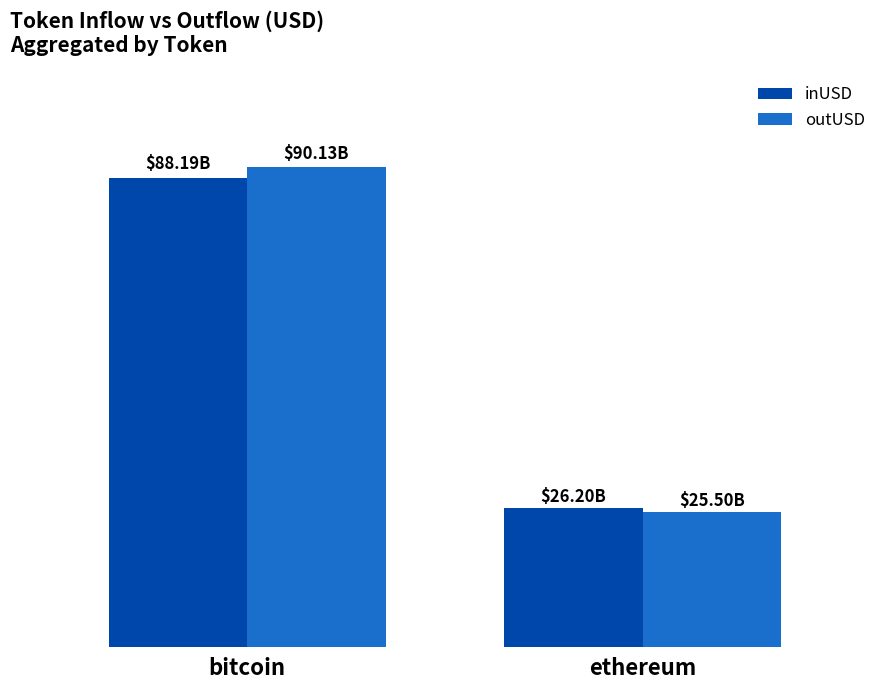

What are all the series names shown in the legend?

inUSD, outUSD